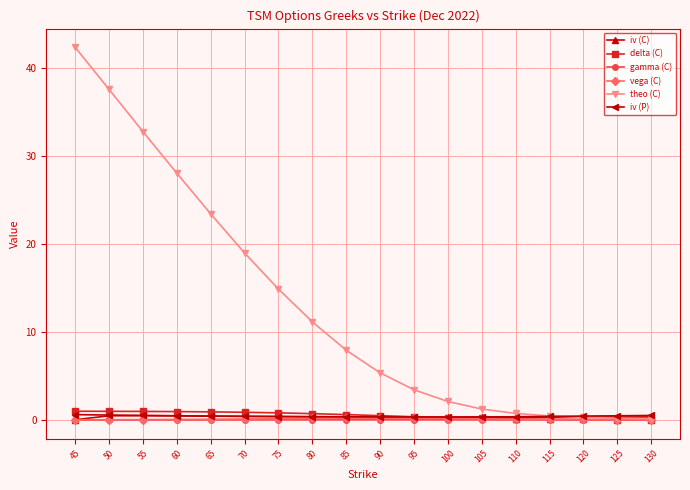

Which series has the largest total across all categories?

theo (C)